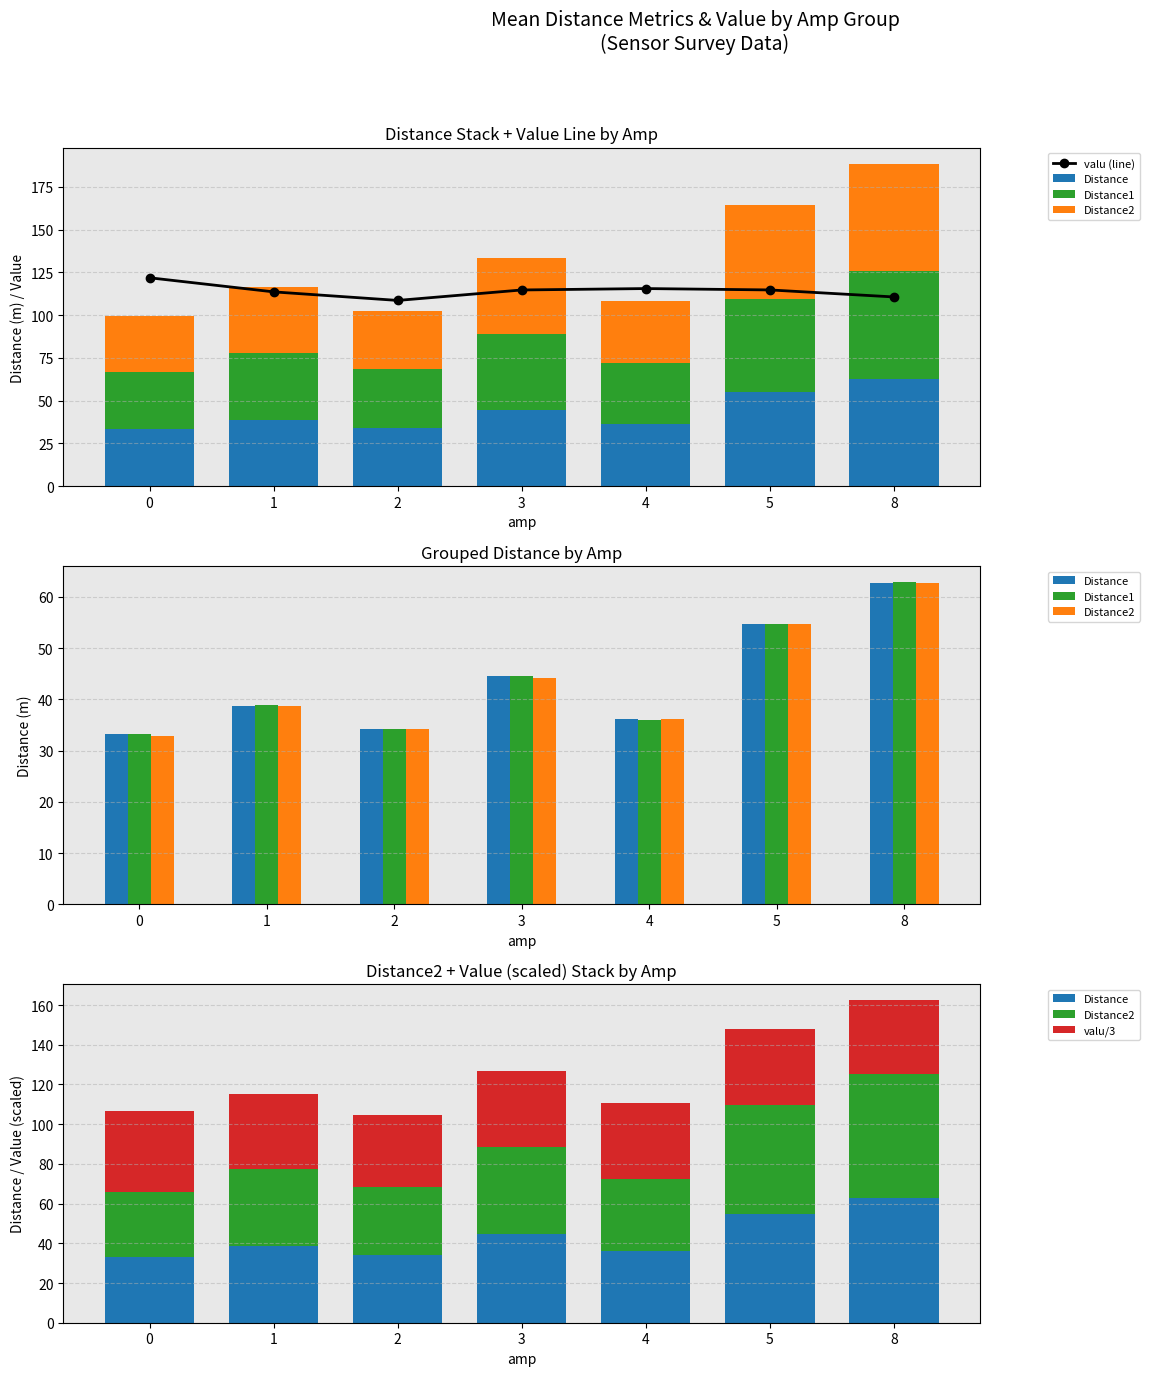

What is the approximate value of Distance1 at 2?

34.2